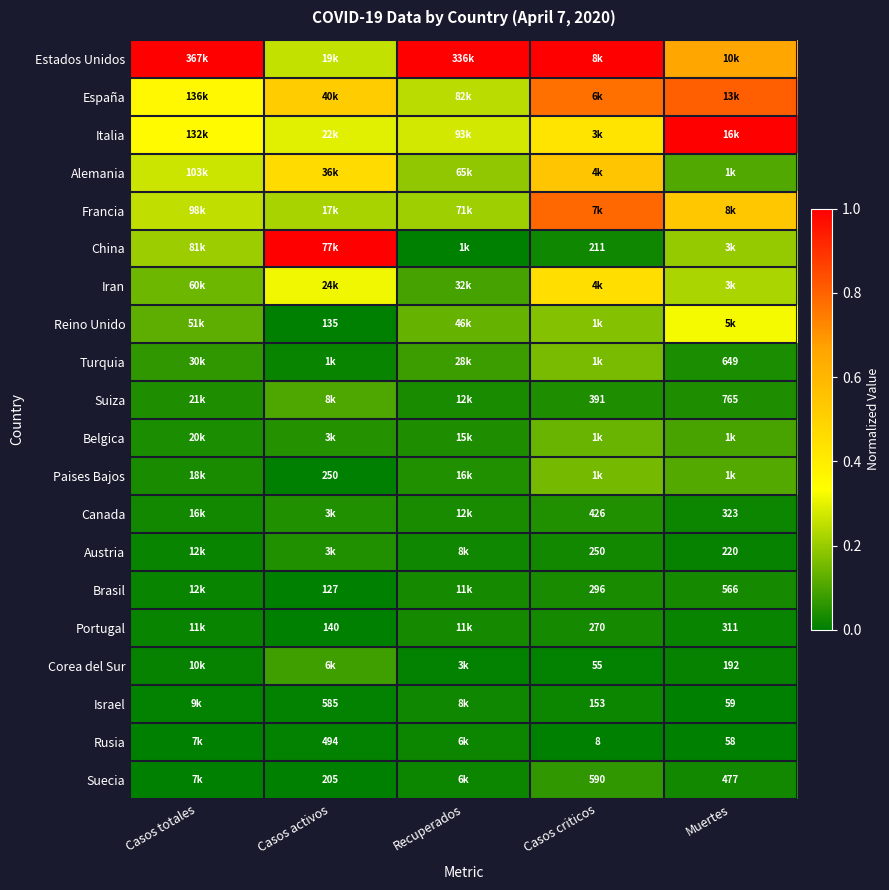

Is the value of Brasil at Casos activos greater than the value of Reino Unido at Casos activos?

No